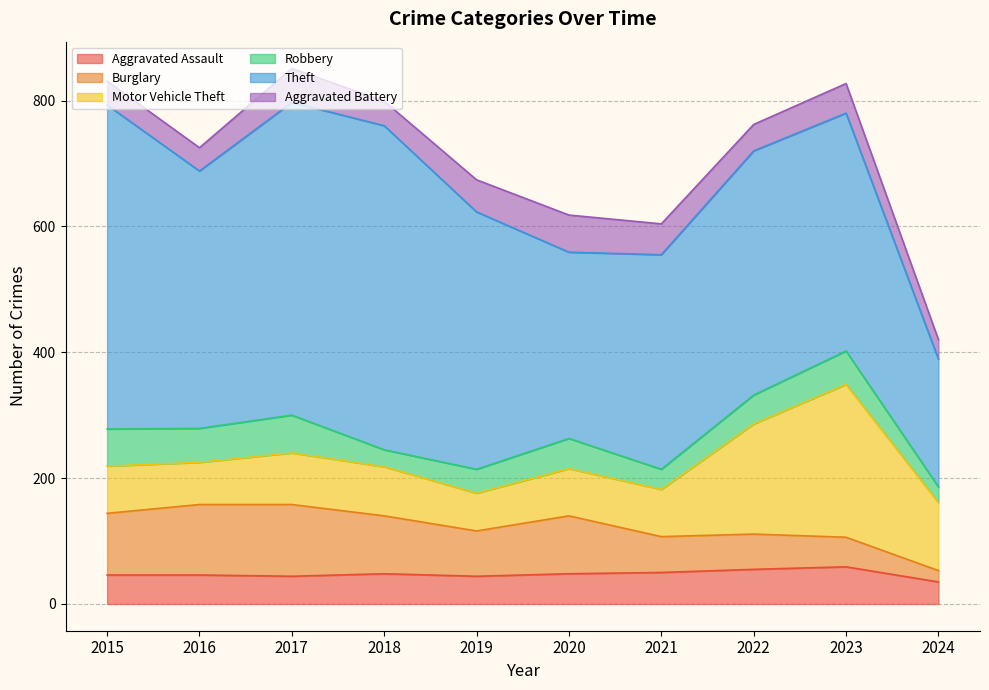

What are all the series names shown in the legend?

Aggravated Assault, Burglary, Motor Vehicle Theft, Robbery, Theft, Aggravated Battery